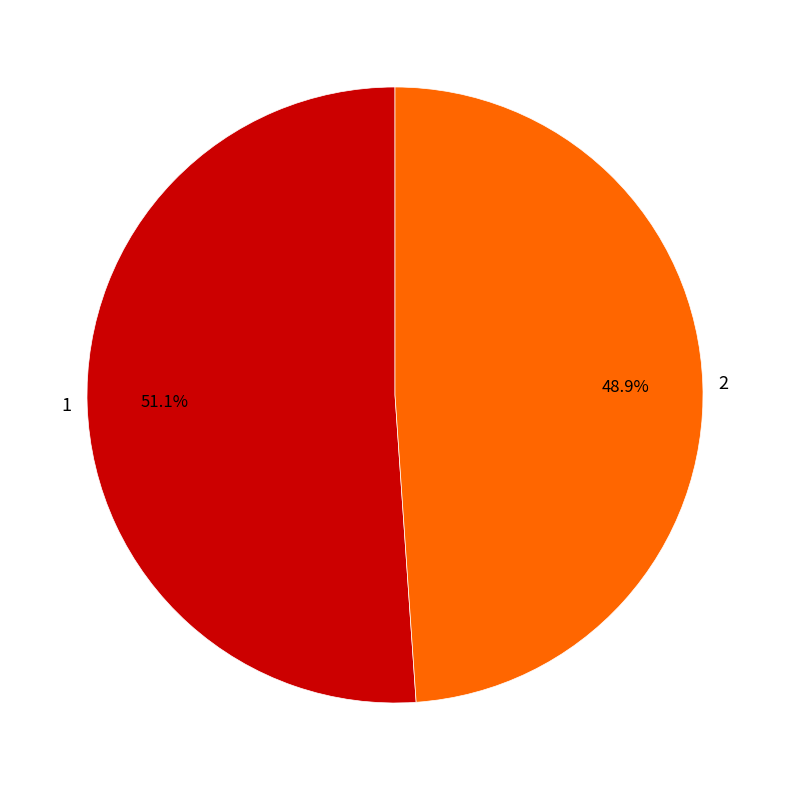

Which has a higher value, 1 or 2?

1